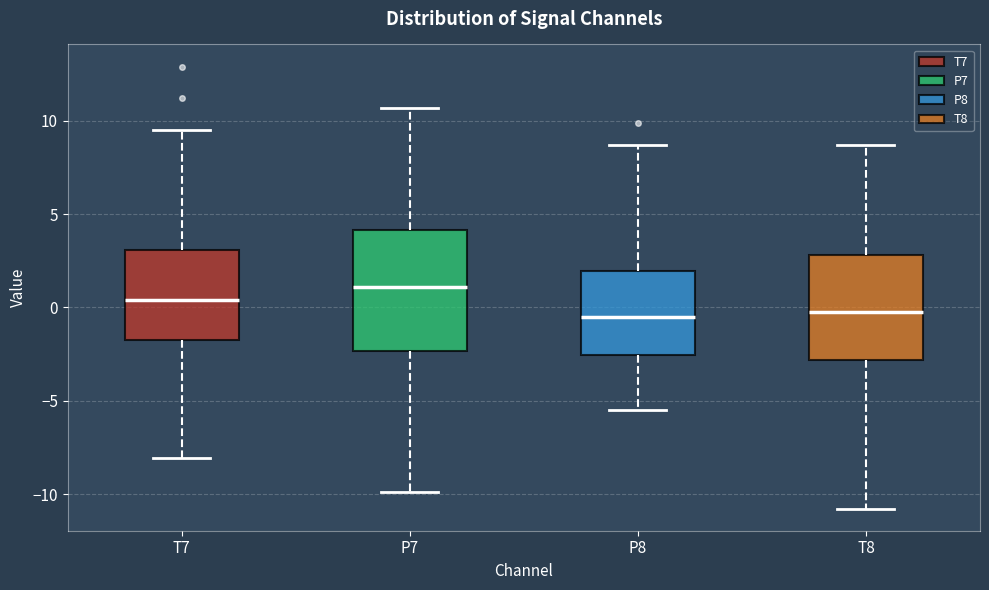

Comparing the boxes themselves (not the whiskers), which one is the tallest?

P7